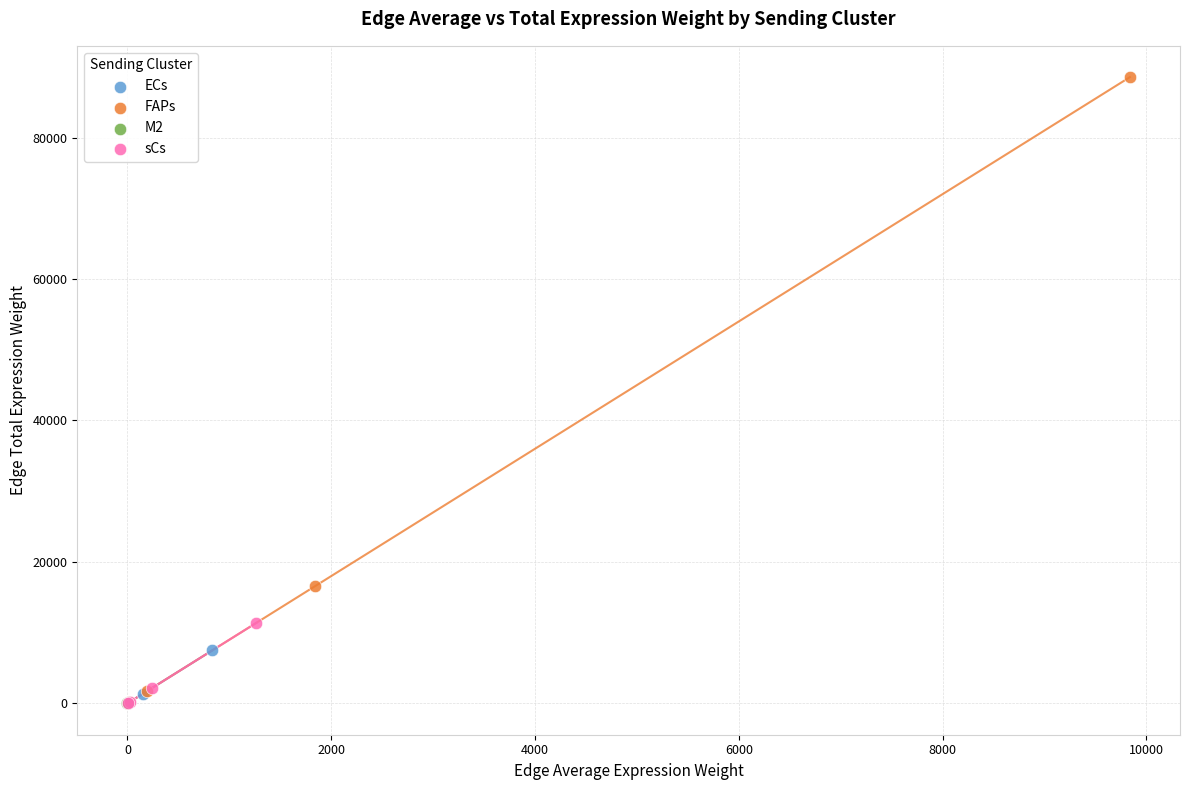

What are all the series names shown in the legend?

ECs, FAPs, M2, sCs